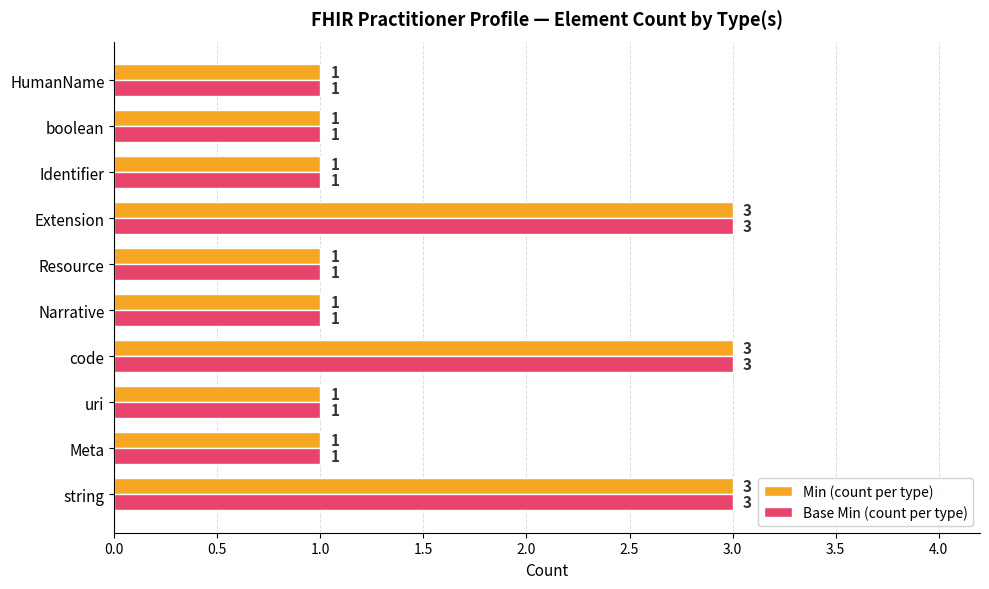

What is the maximum value for Min (count per type)?

3